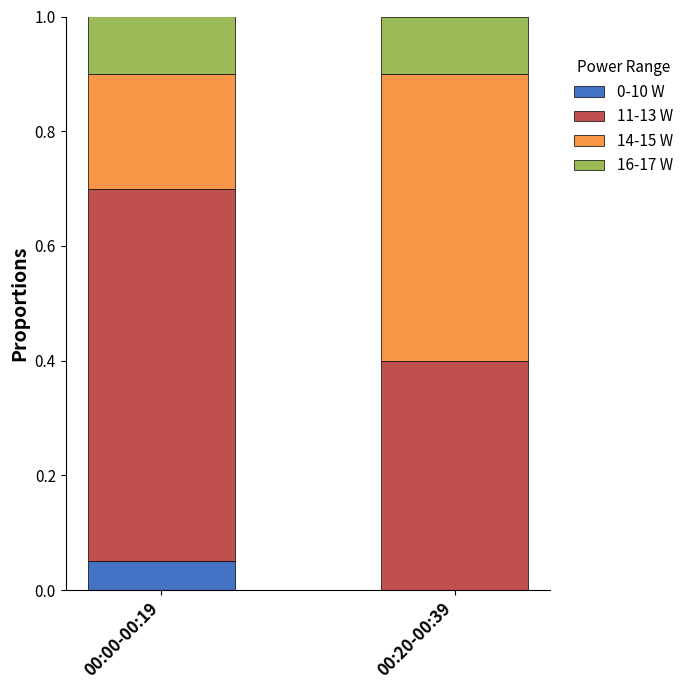

The value of 0-10 W at 00:00-00:19 is 0.1. True or false?

True